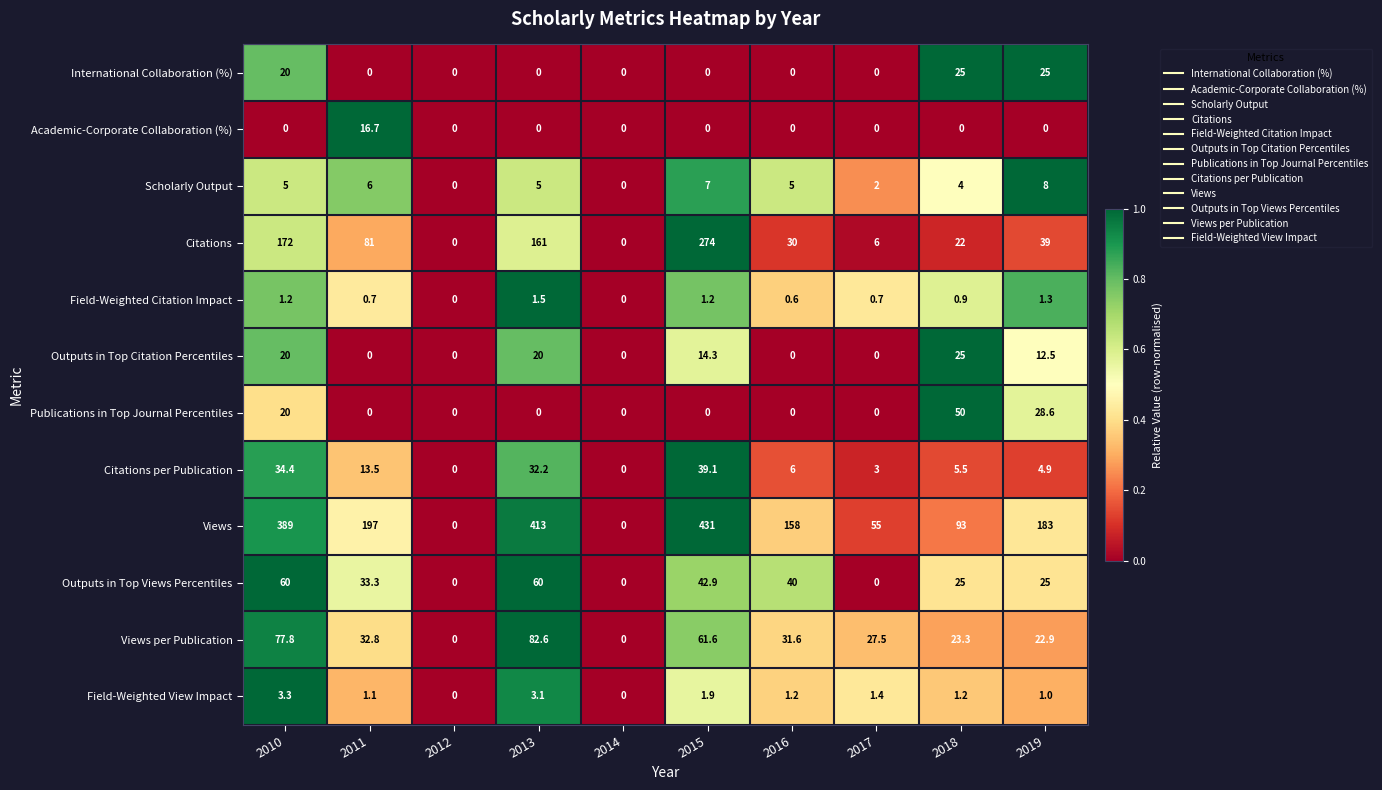

Read the Views per Publication value at 2019.

22.9